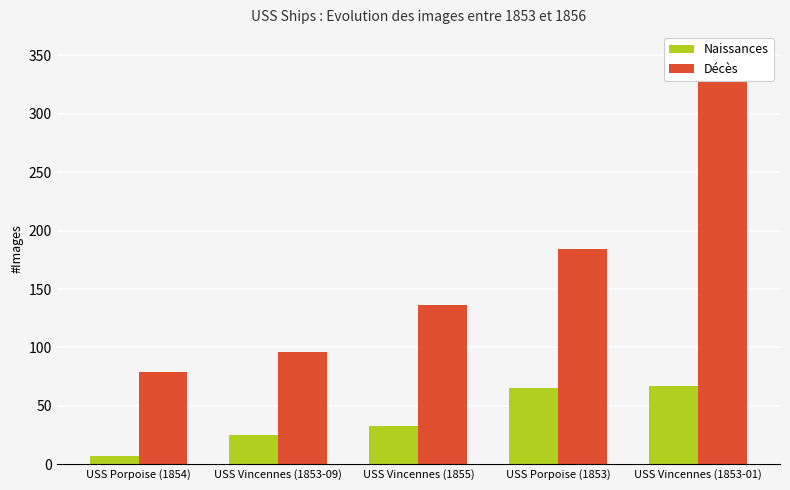

The Naissances series shows 20 at USS Vincennes (1853-01). True or false?

False